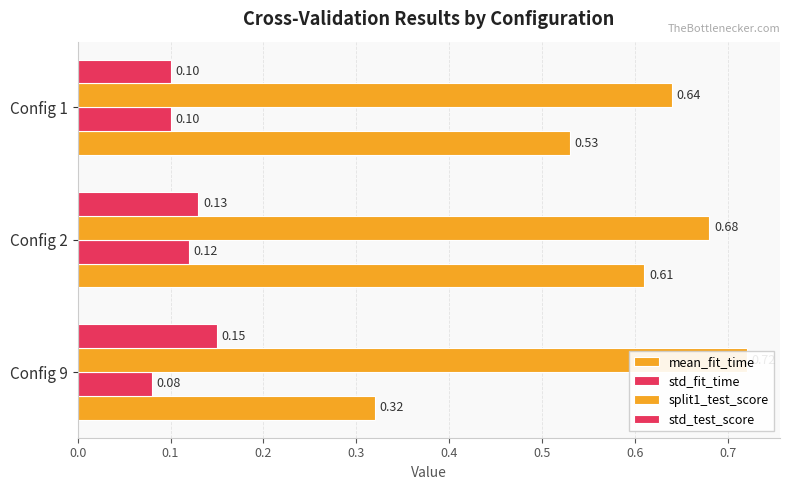

What is the difference between the highest and lowest values at Config 9?

0.6